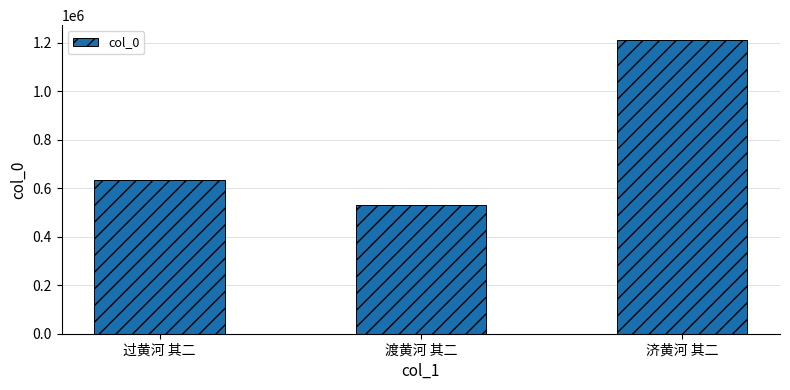

The value at 过黄河 其二 is 160815. True or false?

False